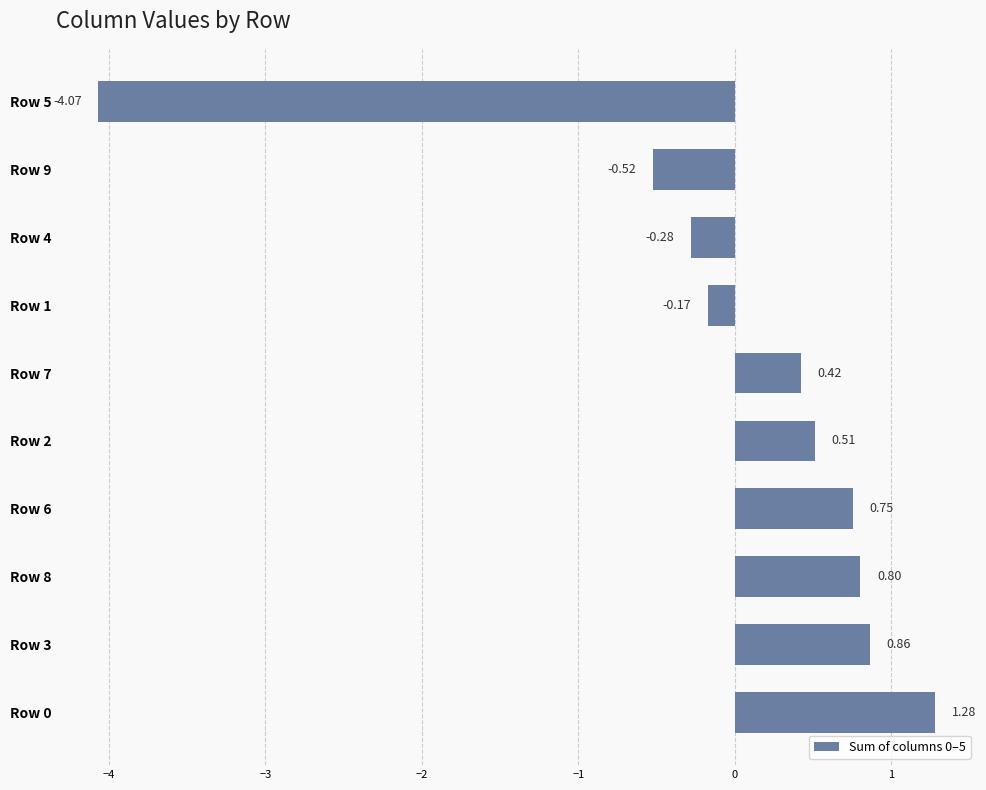

What is the change in value from Row 8 to Row 5?

-4.9